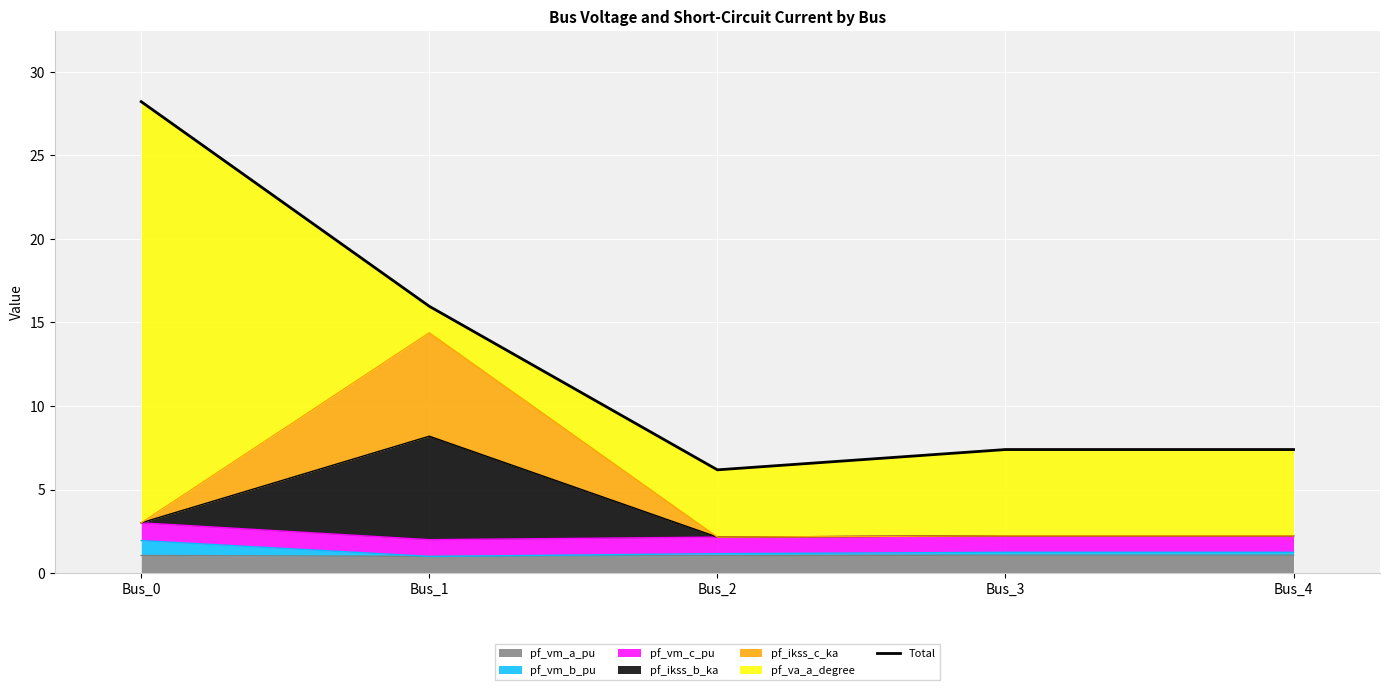

The value at Bus_3 is 7.4. True or false?

True